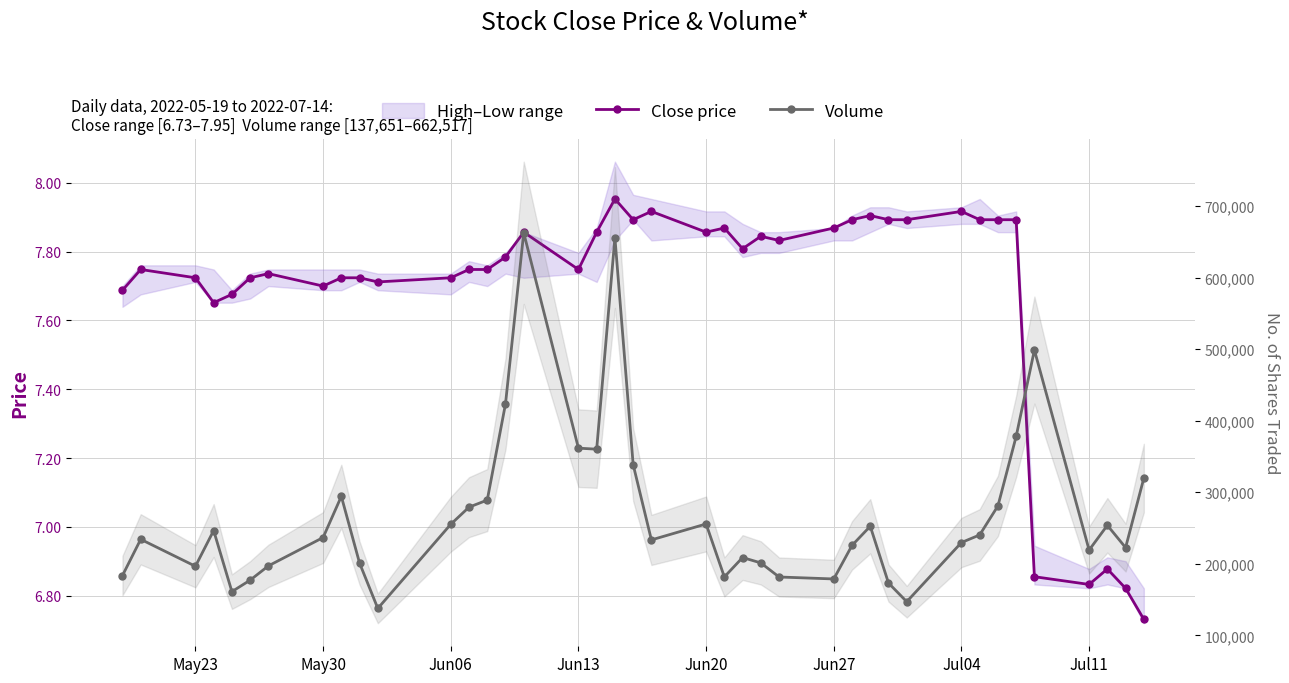

True or false: Close price and Volume cross at least once.

False